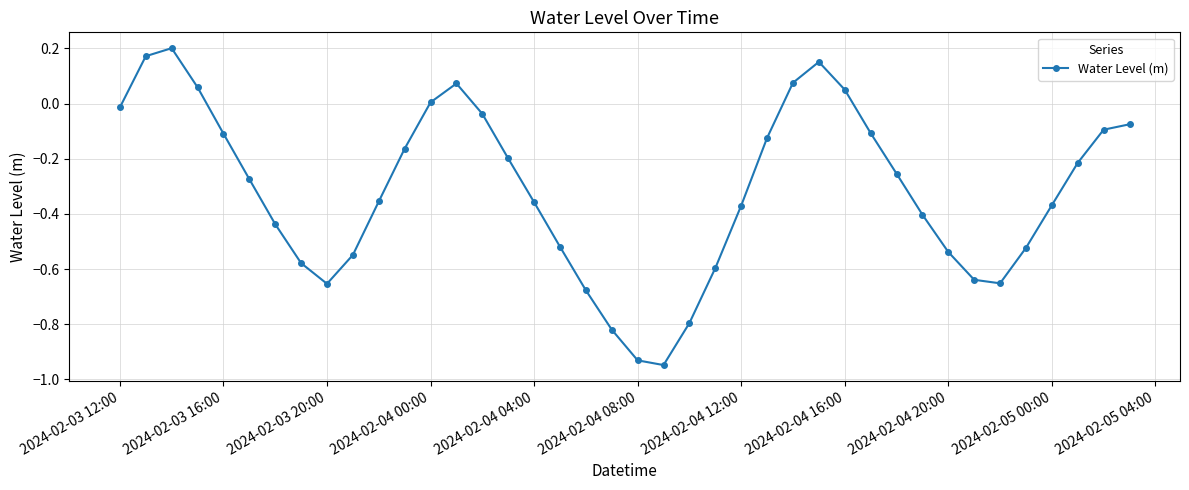

True or false: the data has more than 1 interior local peaks.

True